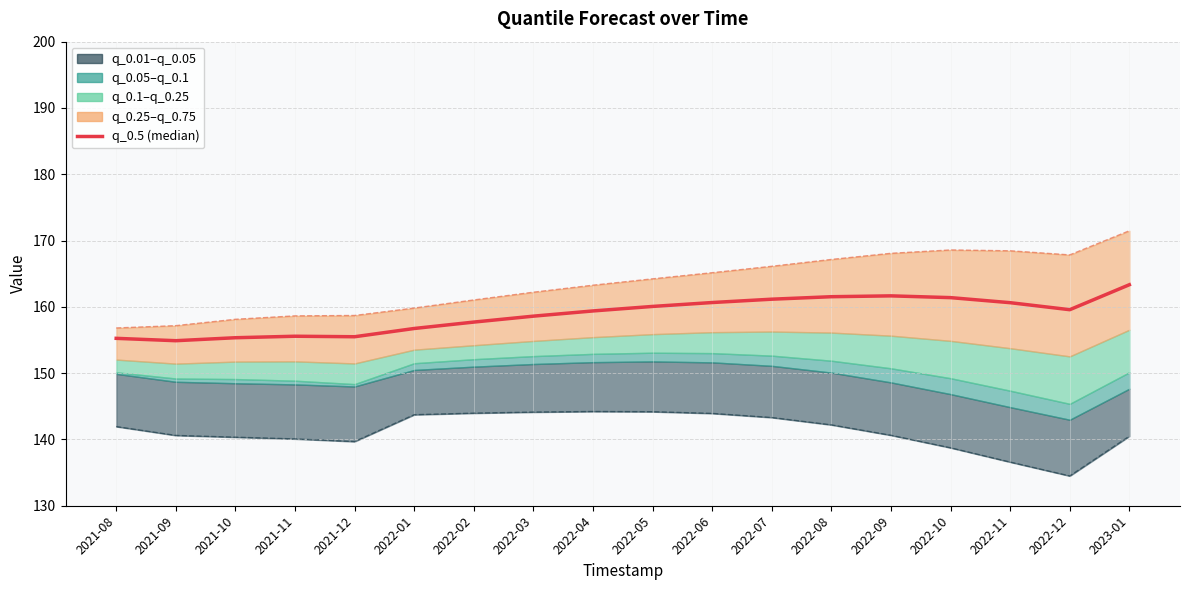

The value at 2021-10 is 104.4. True or false?

False